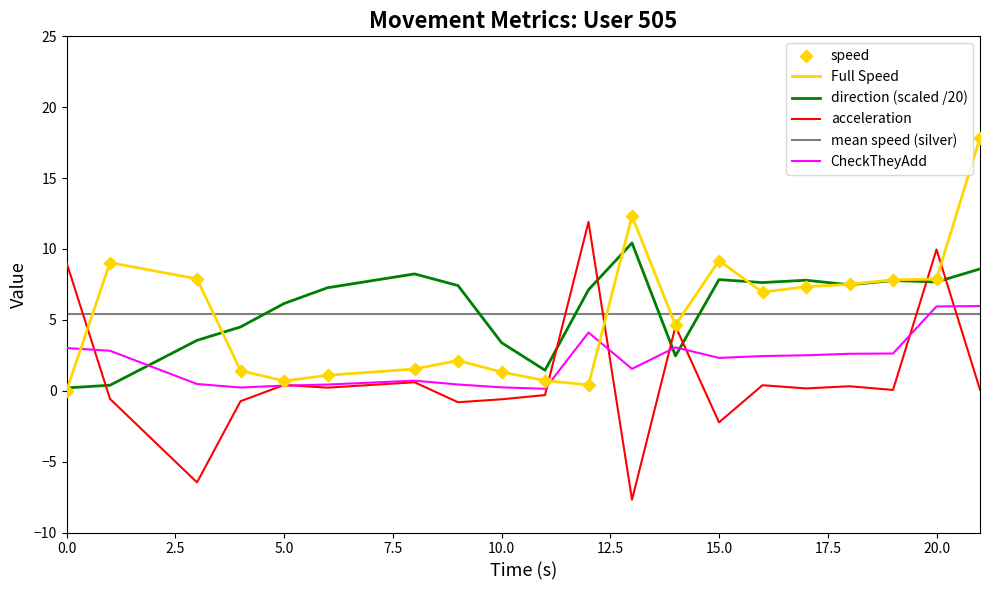

Which series contains the highest Y value?

speed